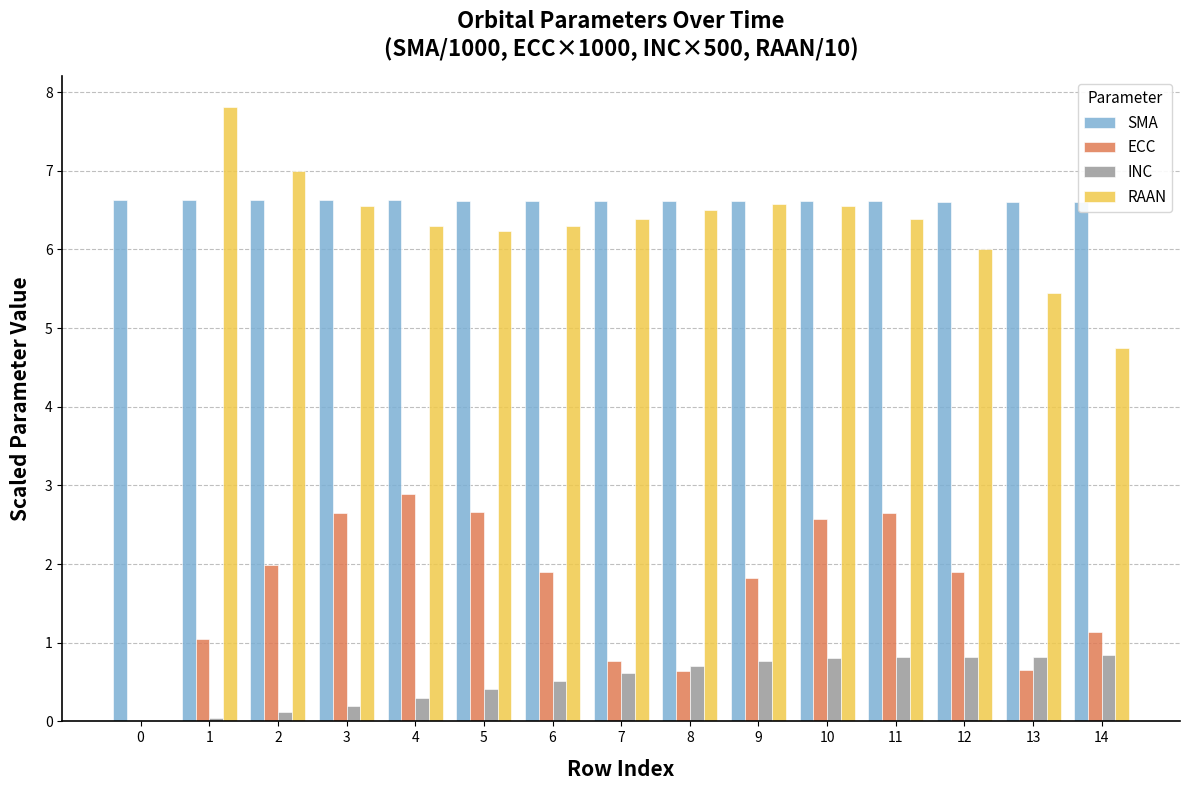

What is the greatest value displayed?

7.8